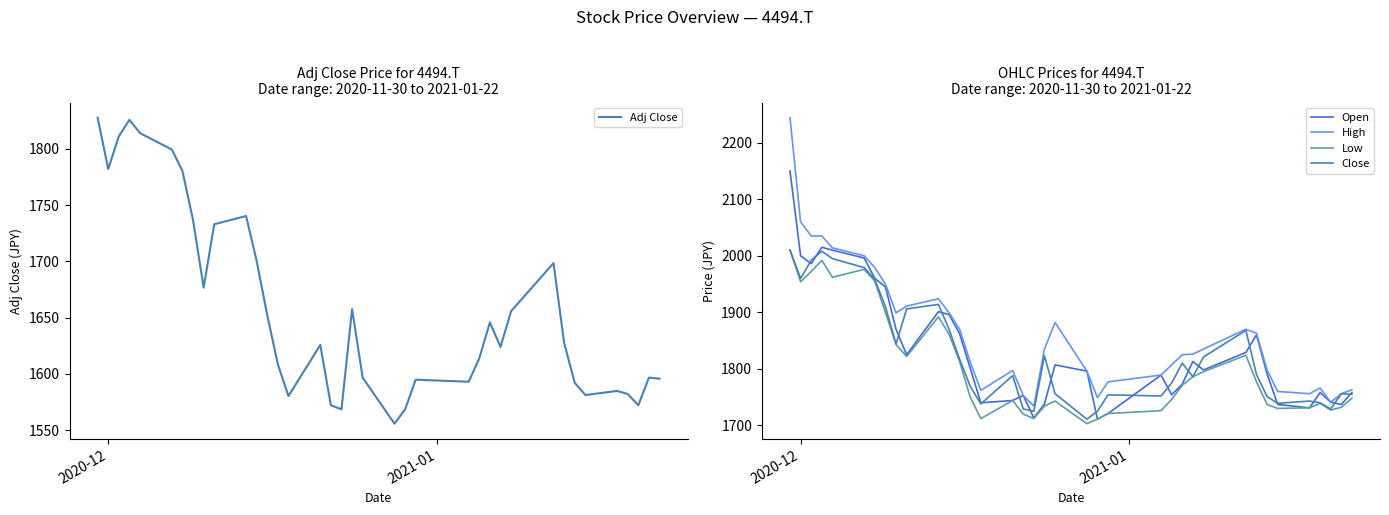

What are all the series names shown in the legend?

Adj Close, Open, High, Low, Close